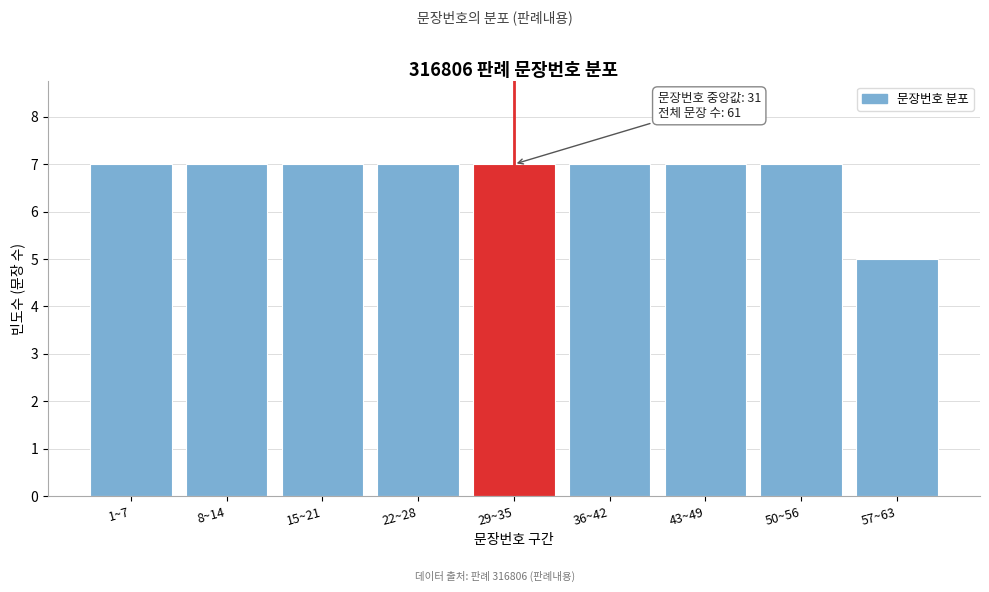

Reading left to right, list all the values displayed in this chart.

7	7	7	7	7	7	7	7	5